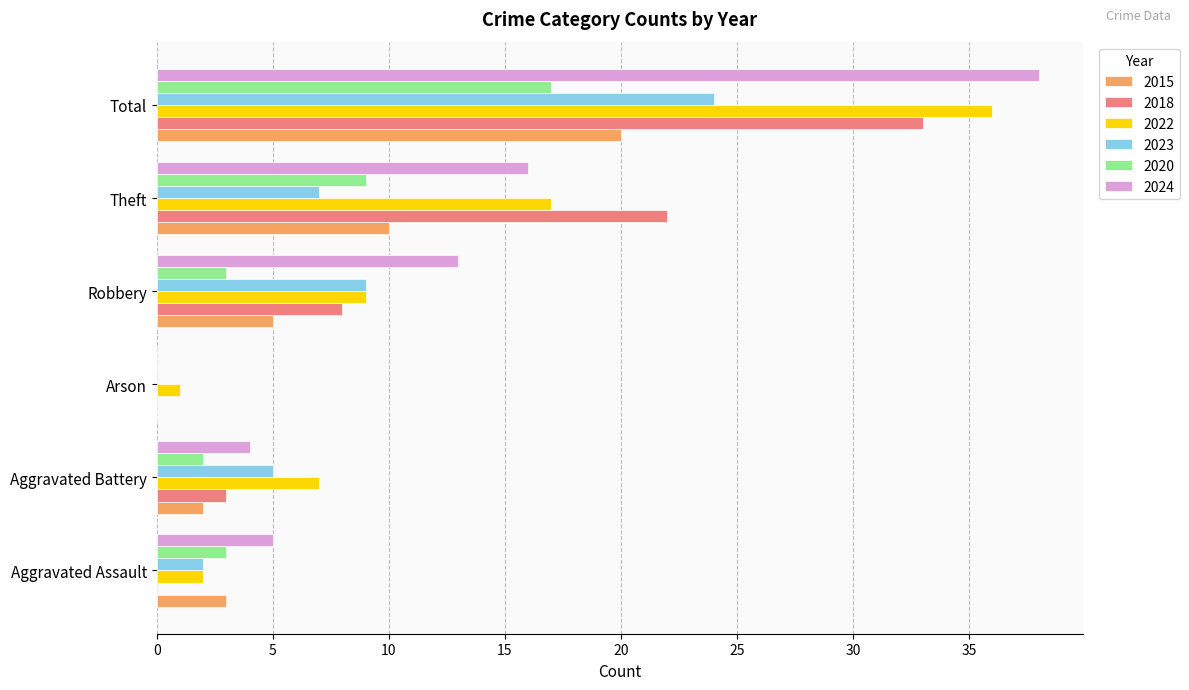

What is the total value across all series at Total?

168